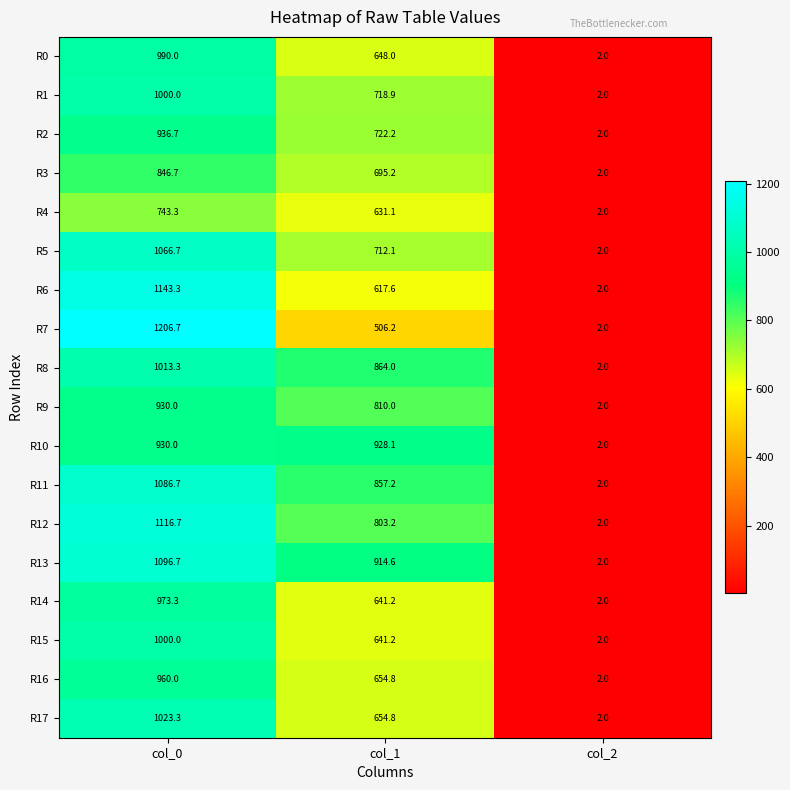

At which label is R14 closest to 487?

col_1